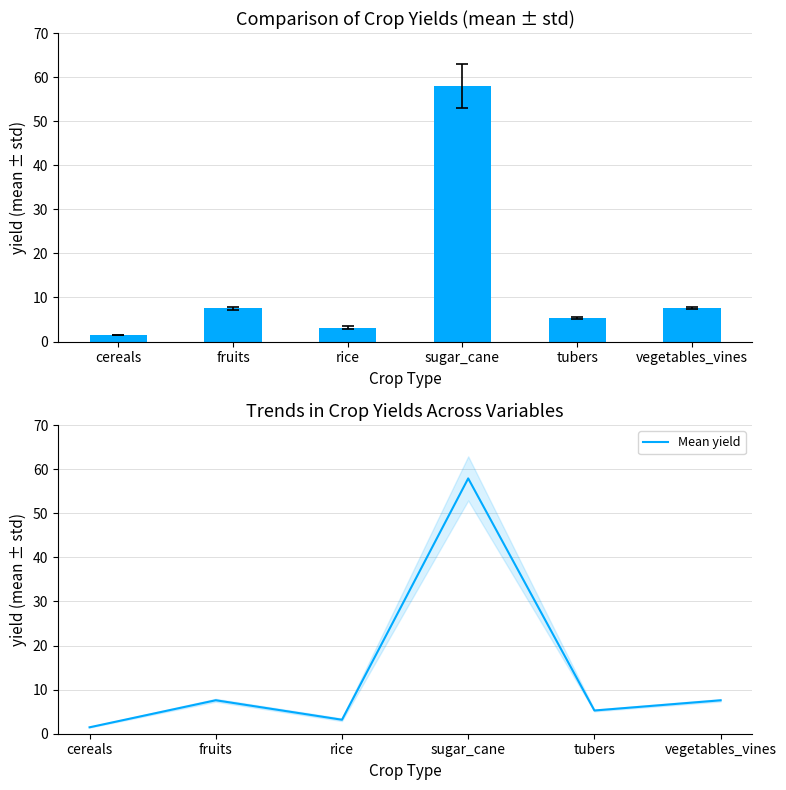

Does the chart contain stacked bars?

No